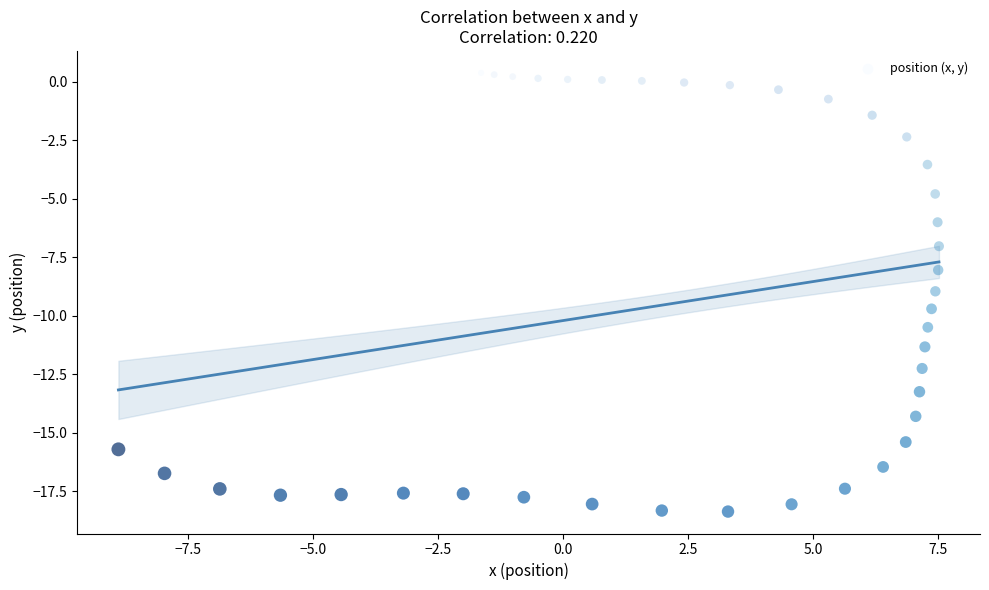

What is the range of Y values (max minus min)?

18.7